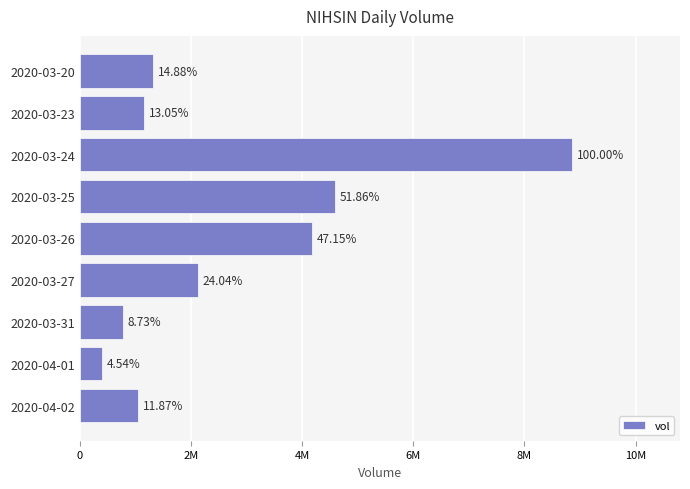

What is the difference between the maximum and minimum values?

8447400